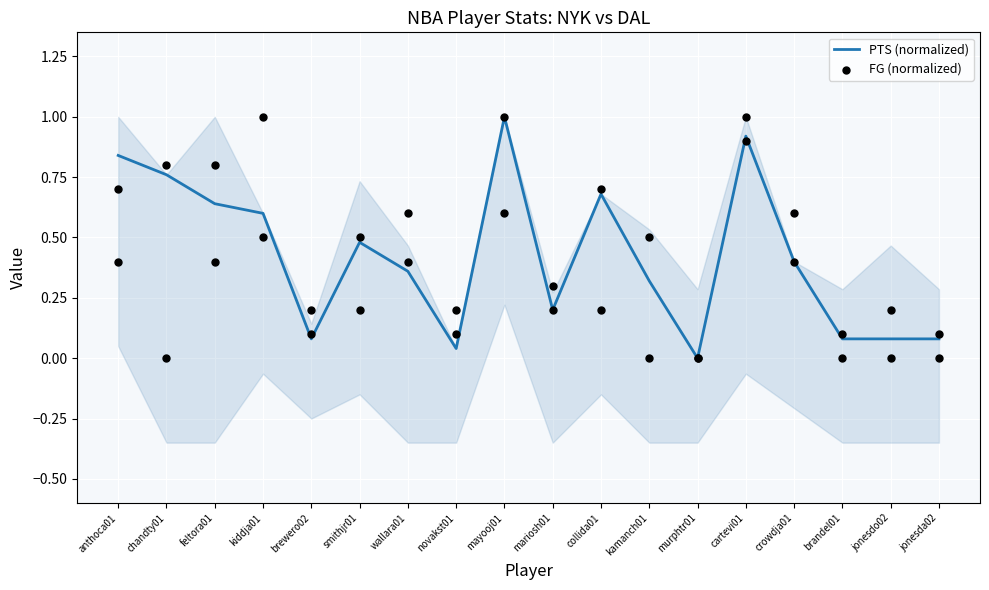

Which series contains the highest Y value?

PTS (normalized)